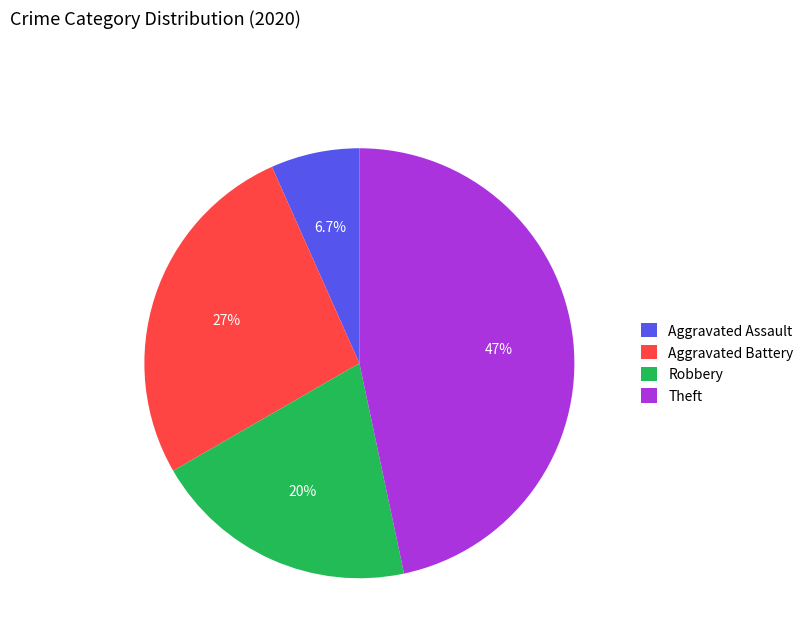

What percentage is the Theft slice, to the nearest percent?

47%